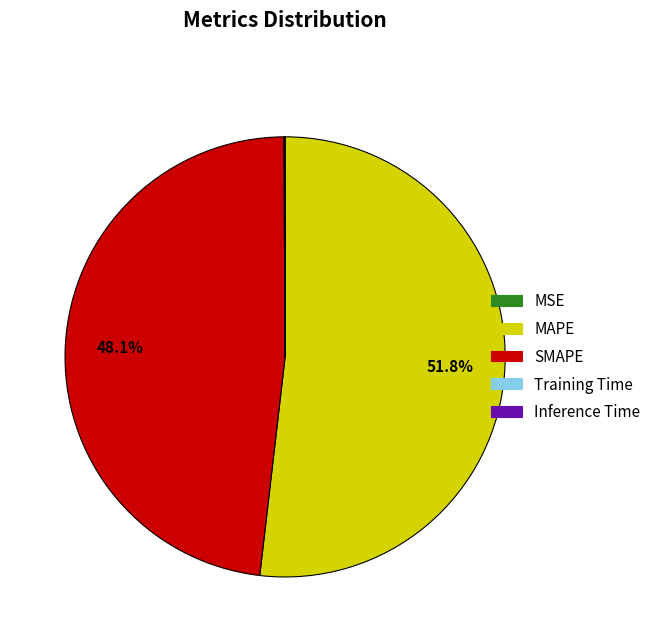

True or false: SMAPE accounts for 48% of the total.

True